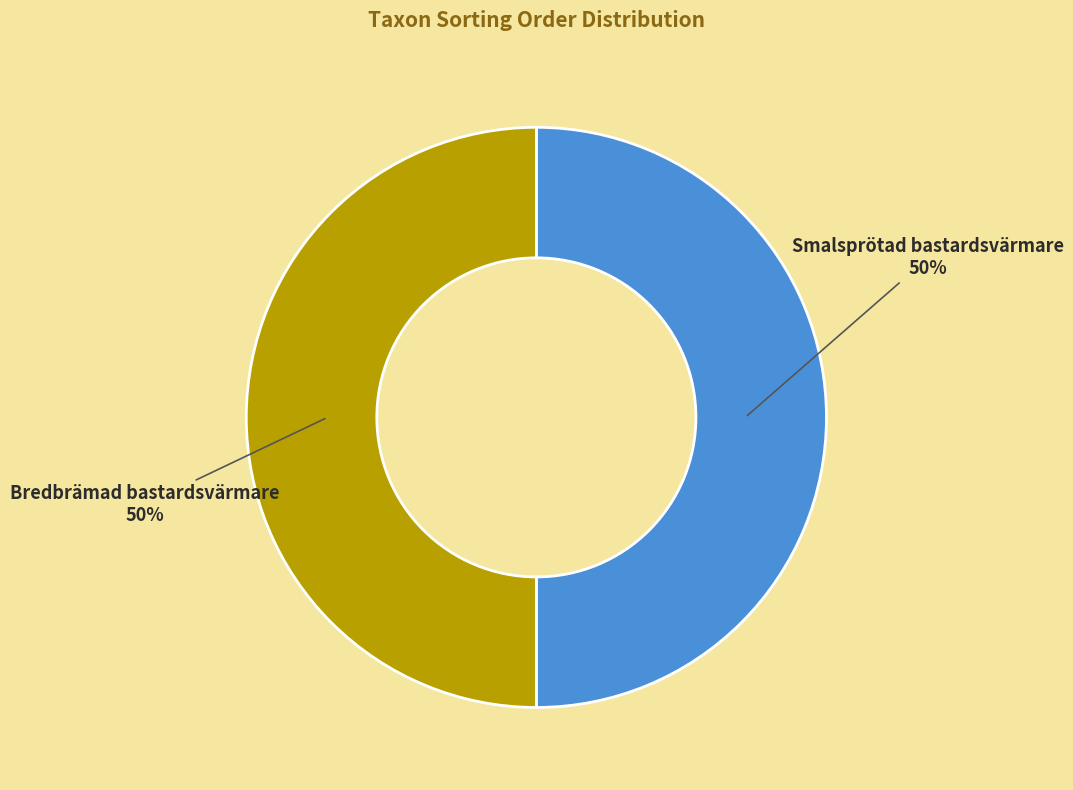

True or false: Bredbrämad bastardsvärmare accounts for 41% of the total.

False